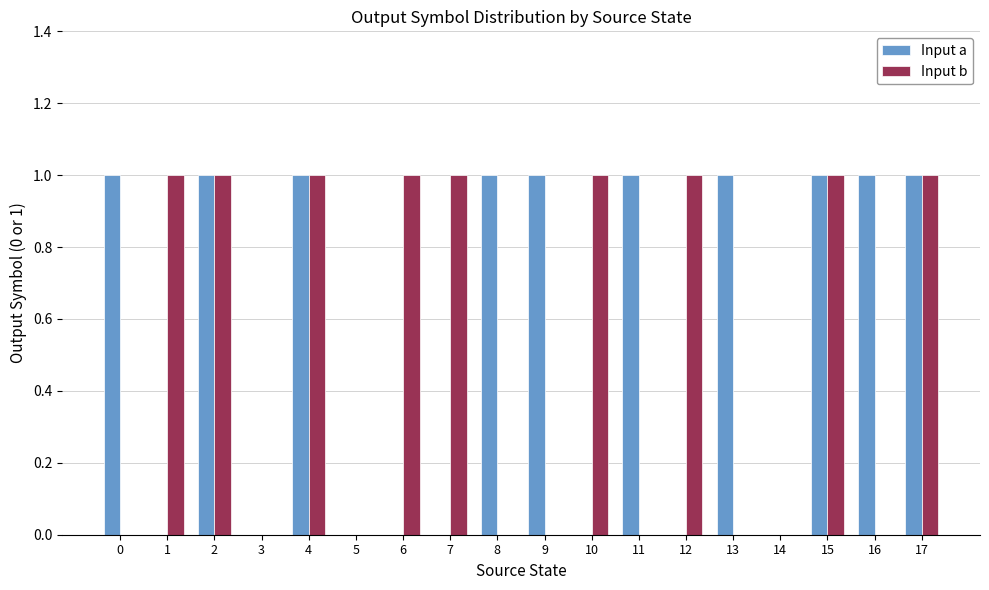

What is the maximum value shown in the chart?

1